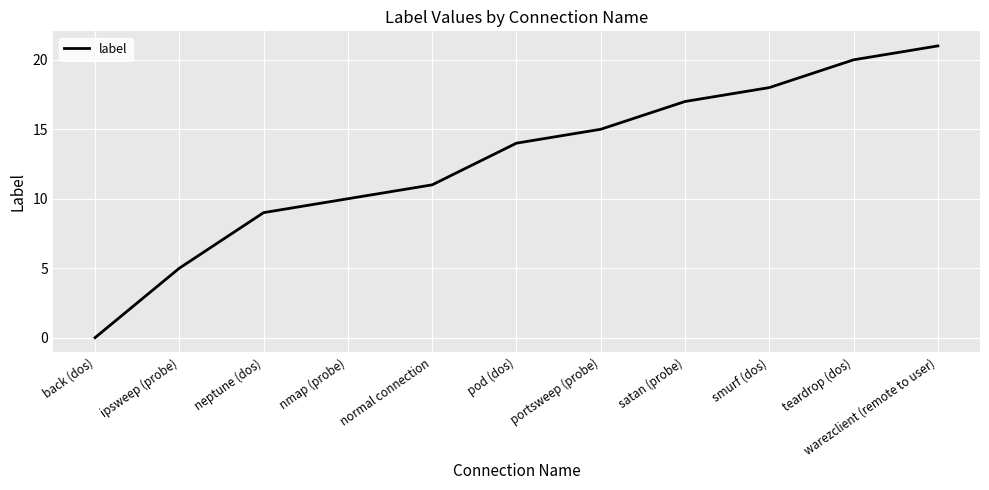

Read the value at warezclient (remote to user), to the nearest 5.

20